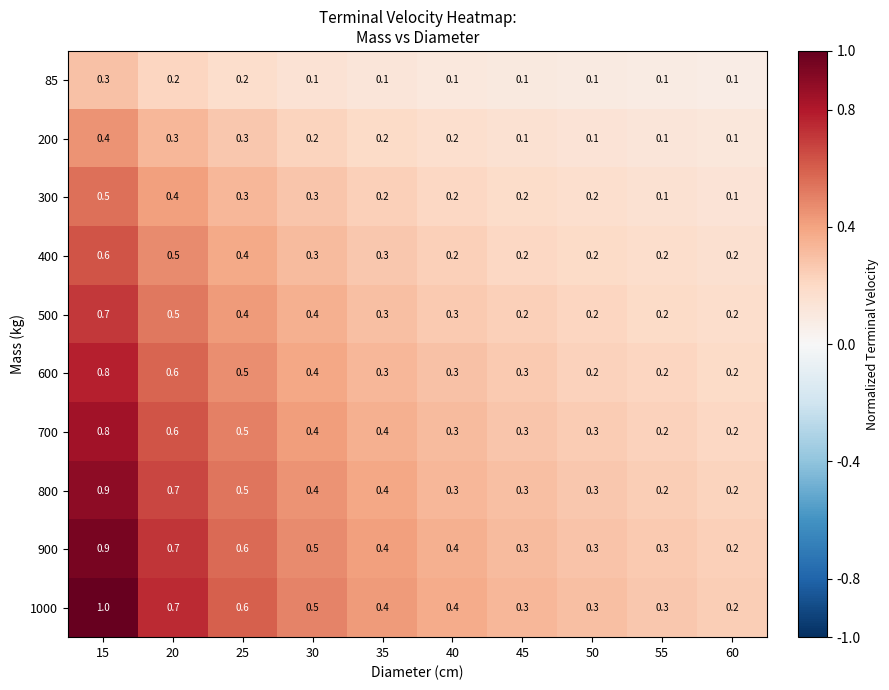

Which series changed the most between 15 and 35?

1000